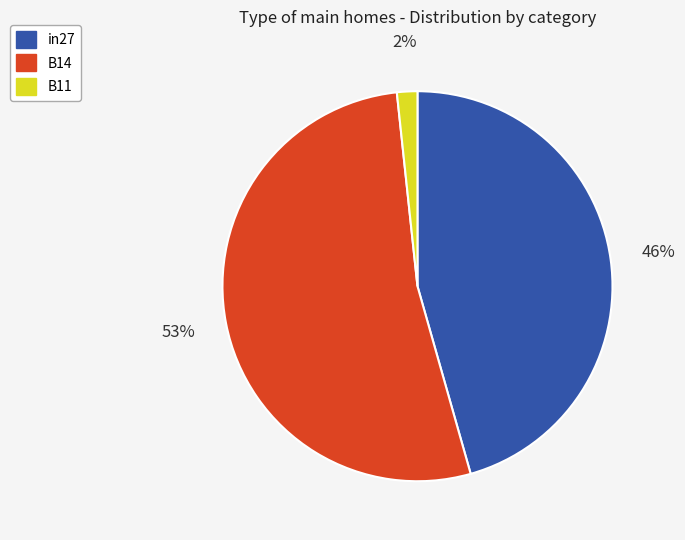

To the nearest percent, what is the combined percentage of B14 and in27?

98%